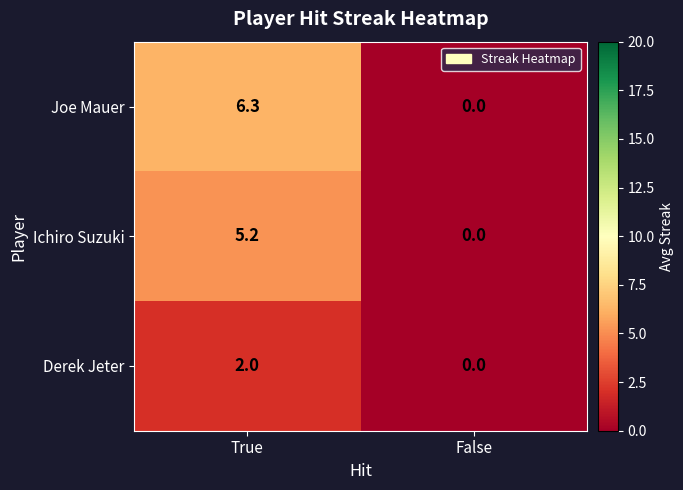

The Ichiro Suzuki series shows 1.6 at False. True or false?

False